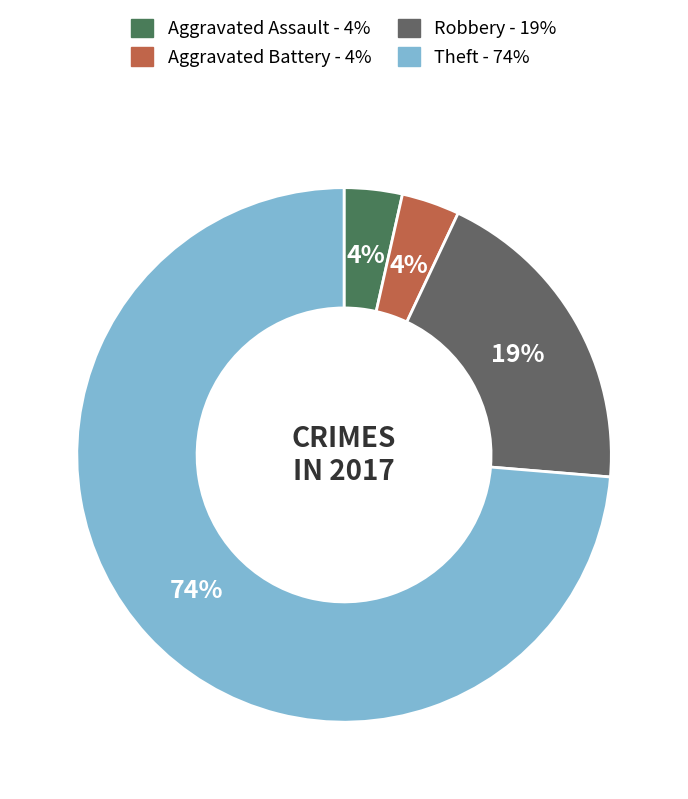

What is the smallest slice in the pie chart?

Aggravated Assault